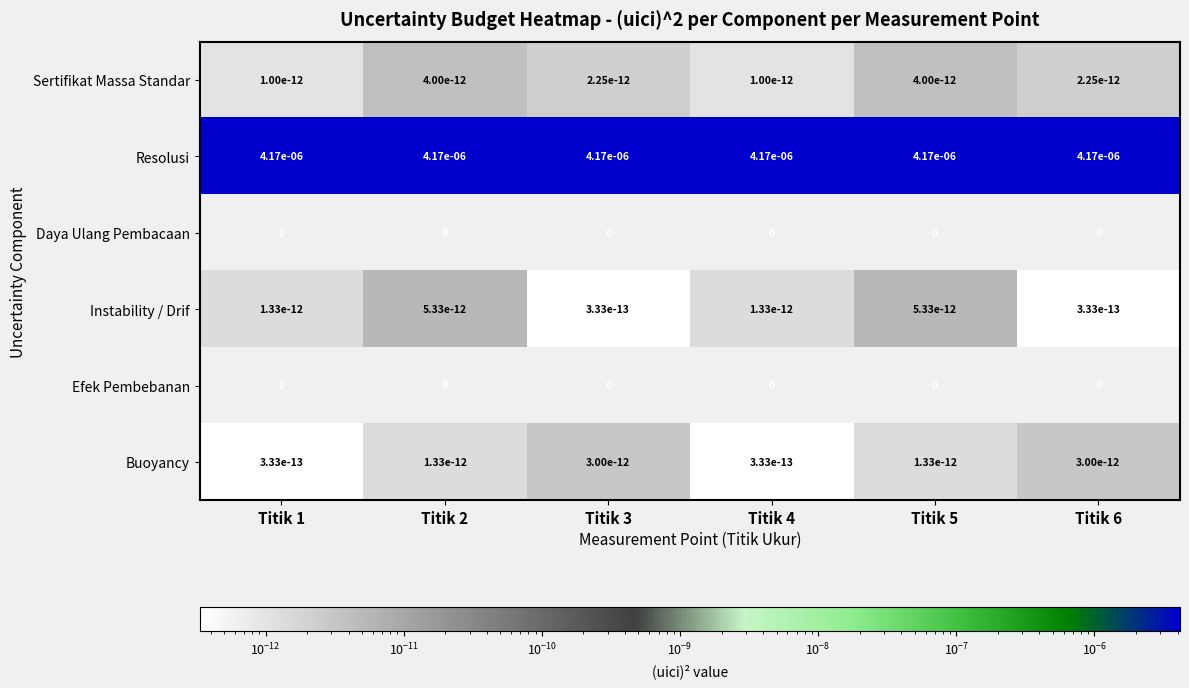

At which category does the chart reach its minimum across all series?

Titik 3